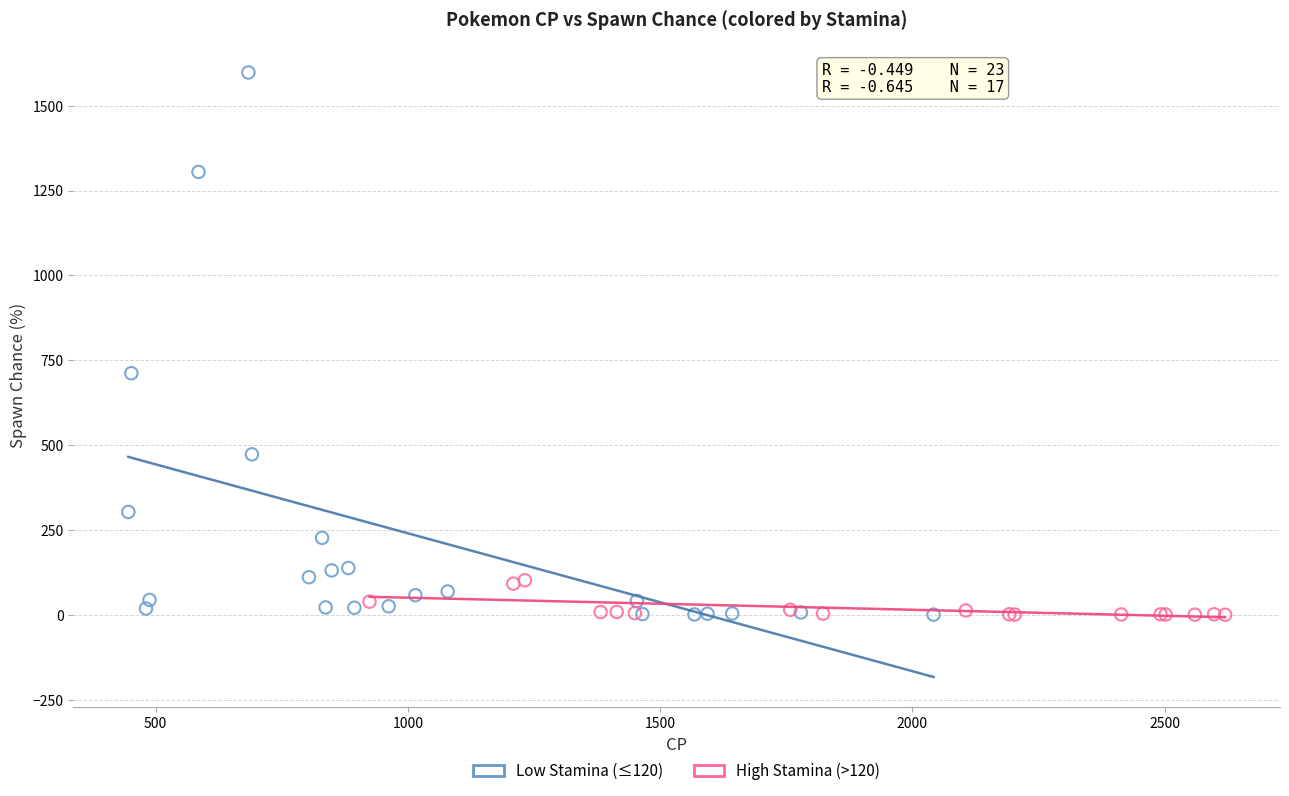

Which series contains the highest Y value?

Low Stamina (≤120)